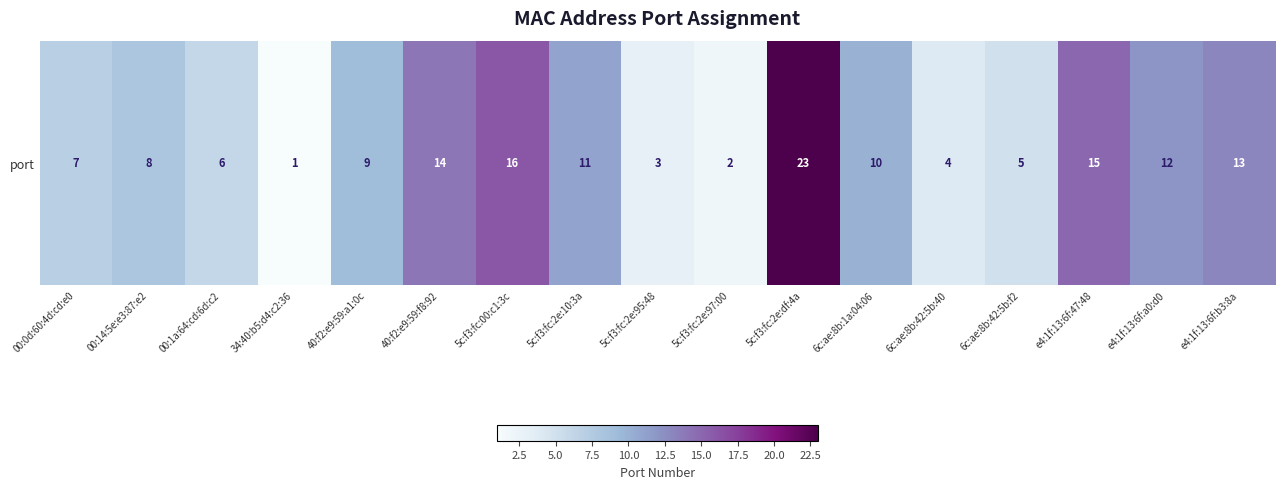

Is it true that the value at 00:0d:60:4d:cd:e0 is 7?

True